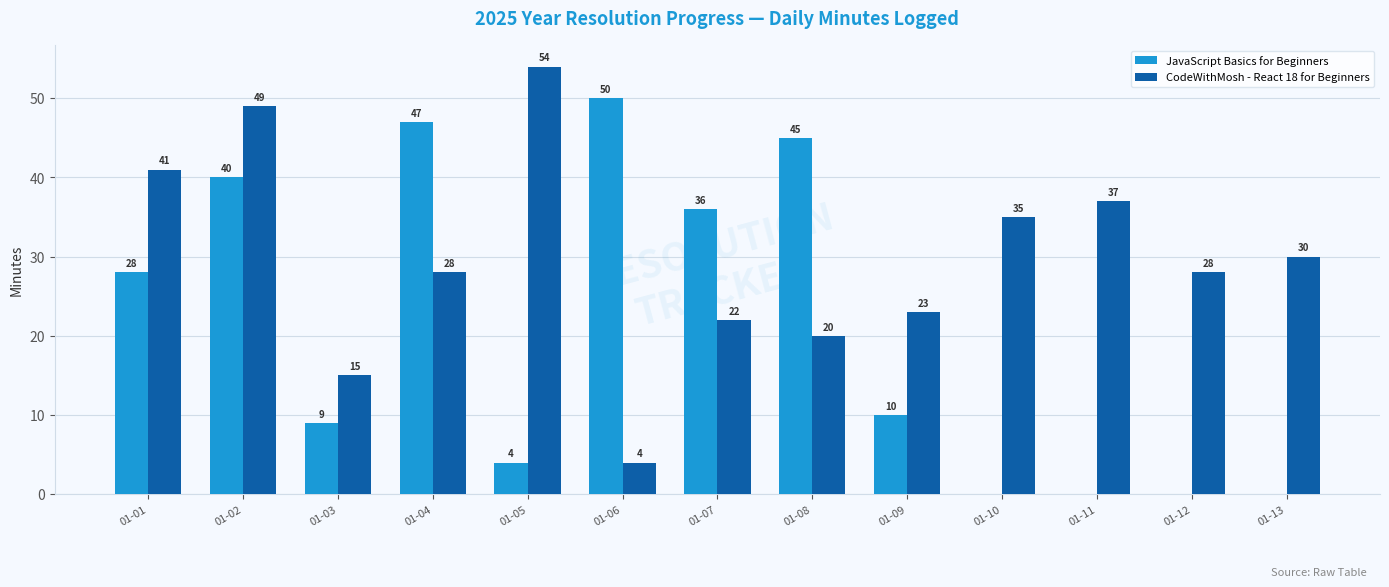

Is it true that CodeWithMosh - React 18 for Beginners equals 68 at 01-01?

False